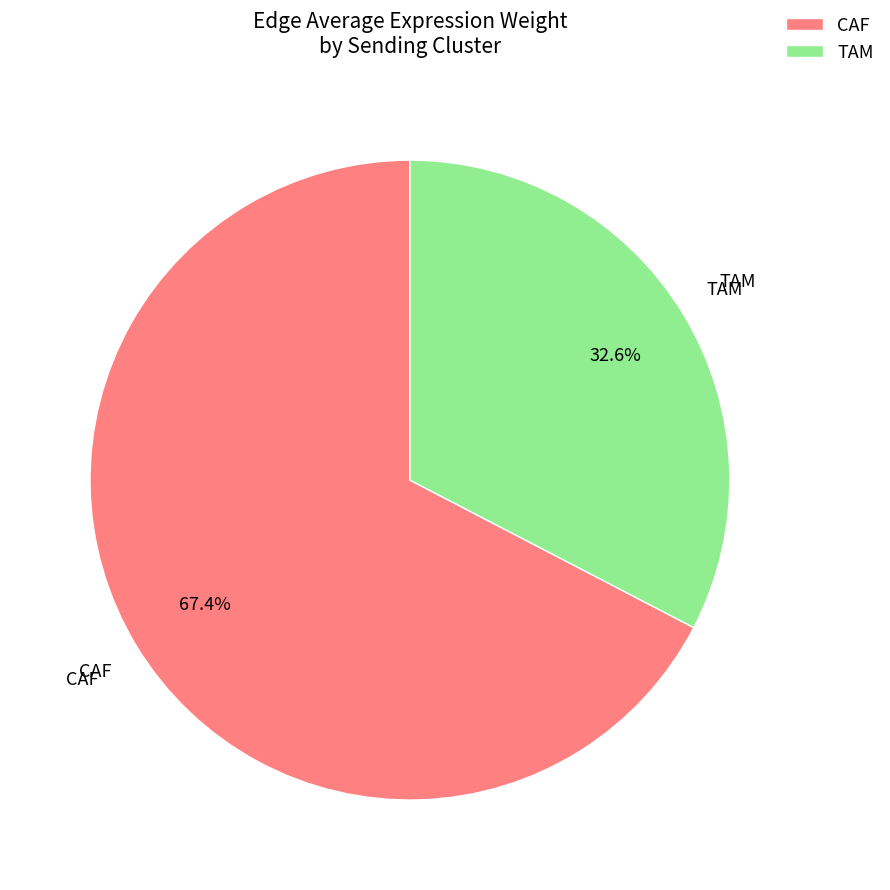

To the nearest percent, what percentage of the pie is CAF?

67%